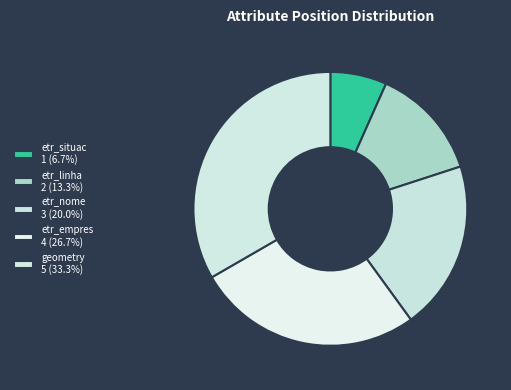

Rank the categories by value from highest to lowest.

geometry, etr_empres, etr_nome, etr_linha, etr_situac